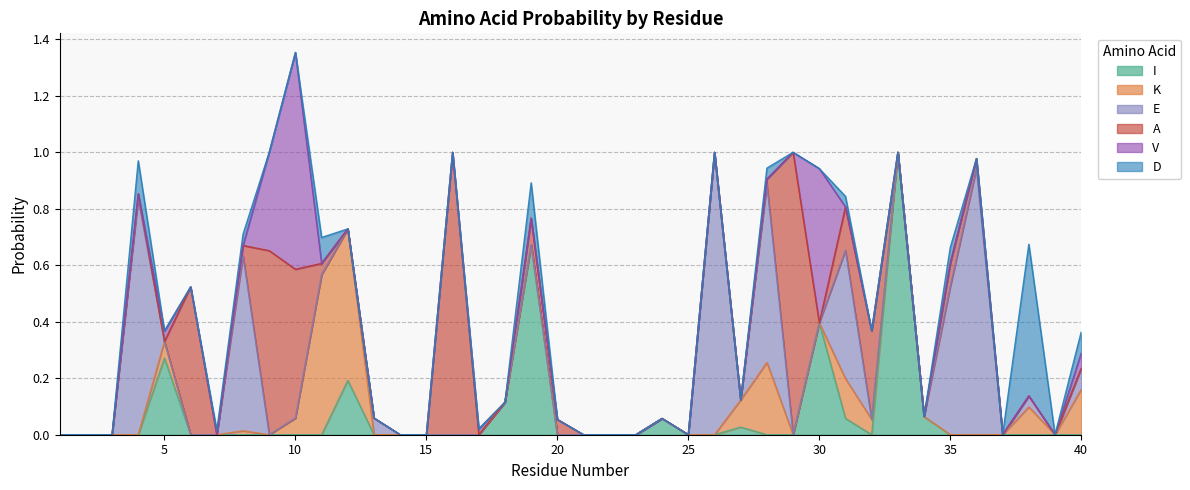

What is the sum of all E values?

5.2